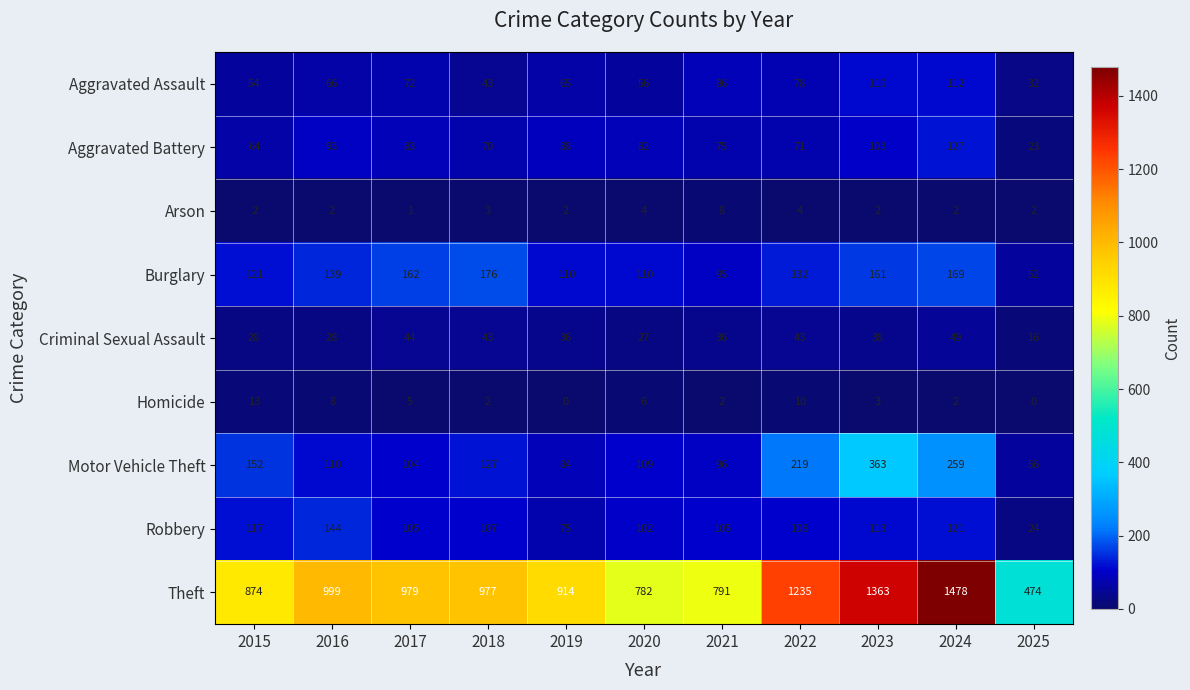

What is the greatest value displayed?

1478